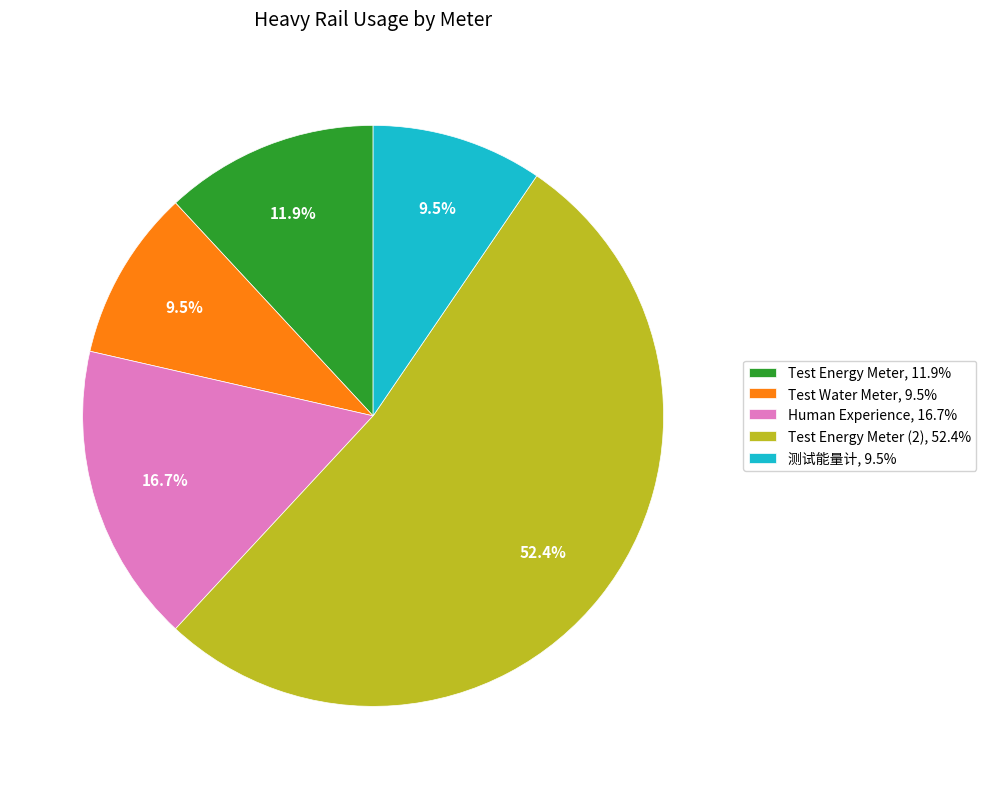

Is there a majority slice in this chart?

Yes